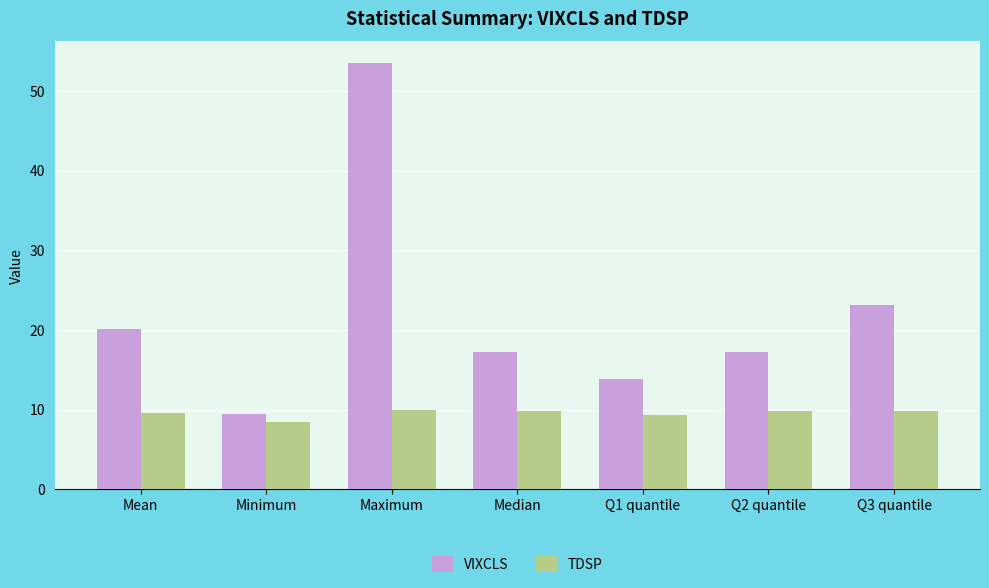

What are all the series names shown in the legend?

VIXCLS, TDSP